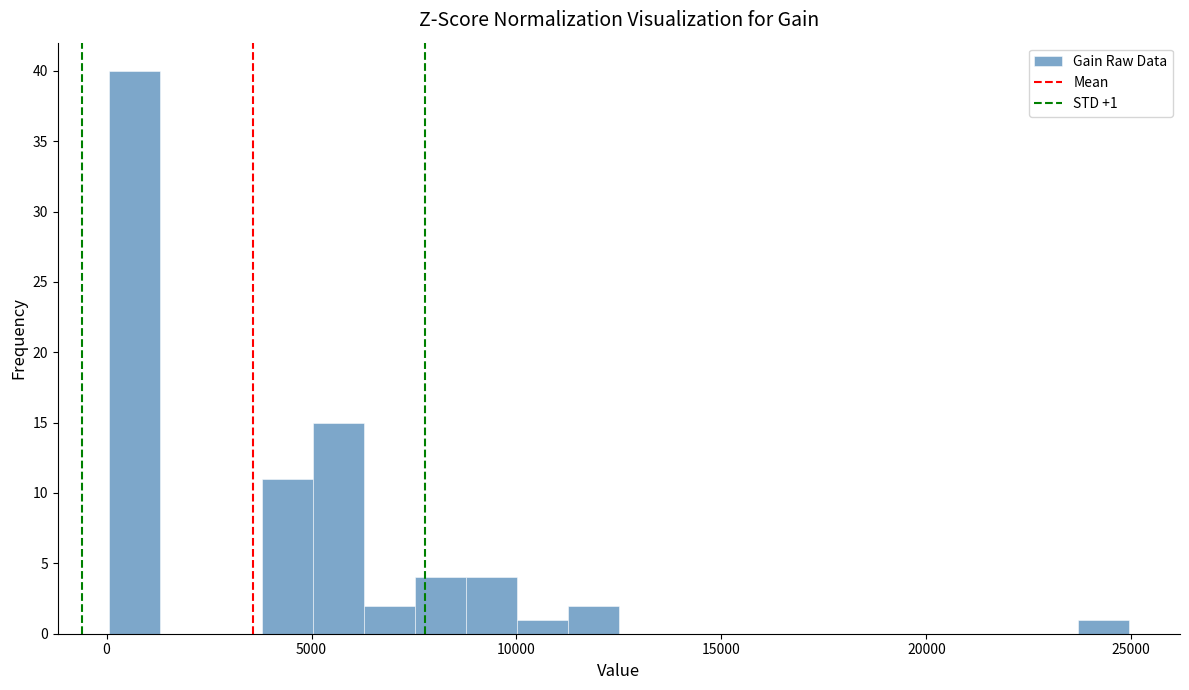

Around what value on the x-axis is the tallest bar? Give the approximate position of its centre, as read against the axis.

500